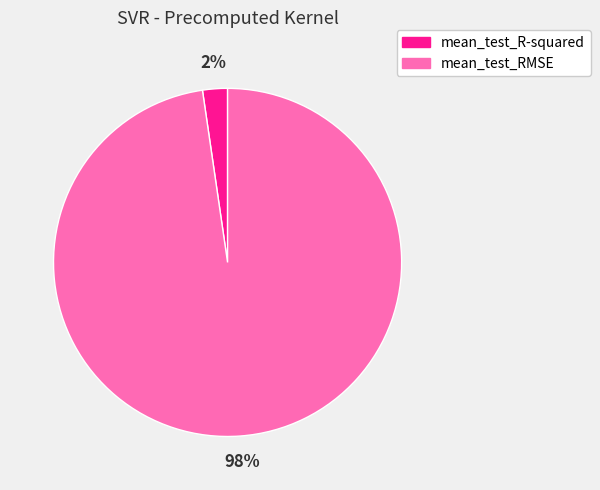

To the nearest percent, what portion does mean_test_R-squared represent?

2%